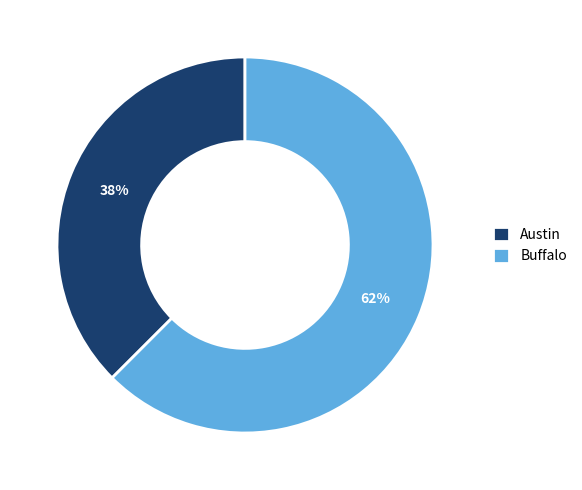

Do Austin and Buffalo together represent more than half of the pie?

Yes